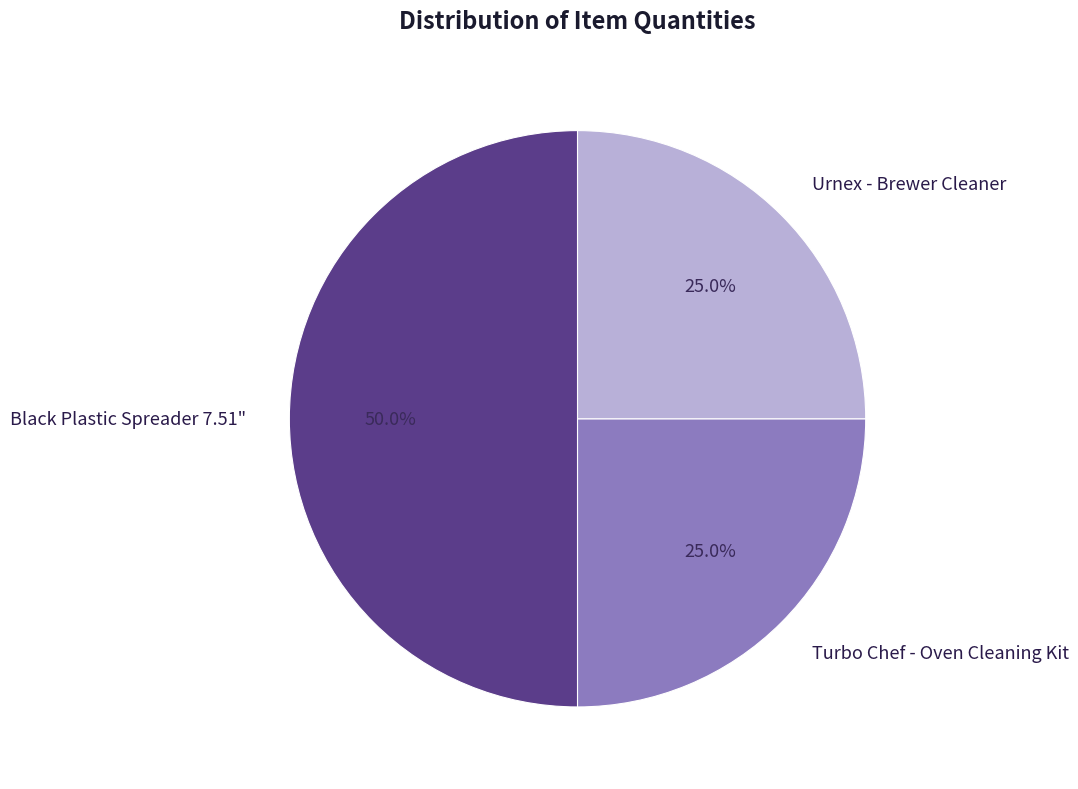

Approximately how many times larger is the value at Turbo Chef - Oven Cleaning Kit compared to Urnex - Brewer Cleaner?

1.0